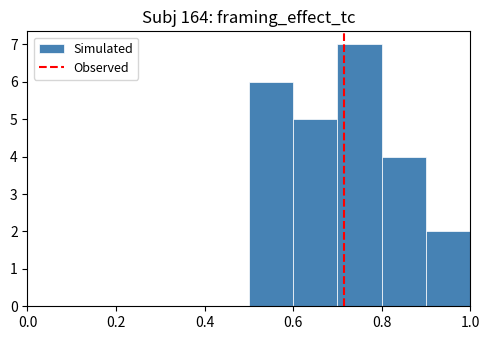

Over which range of the x-axis is the bar tallest?

0.7 to 0.8